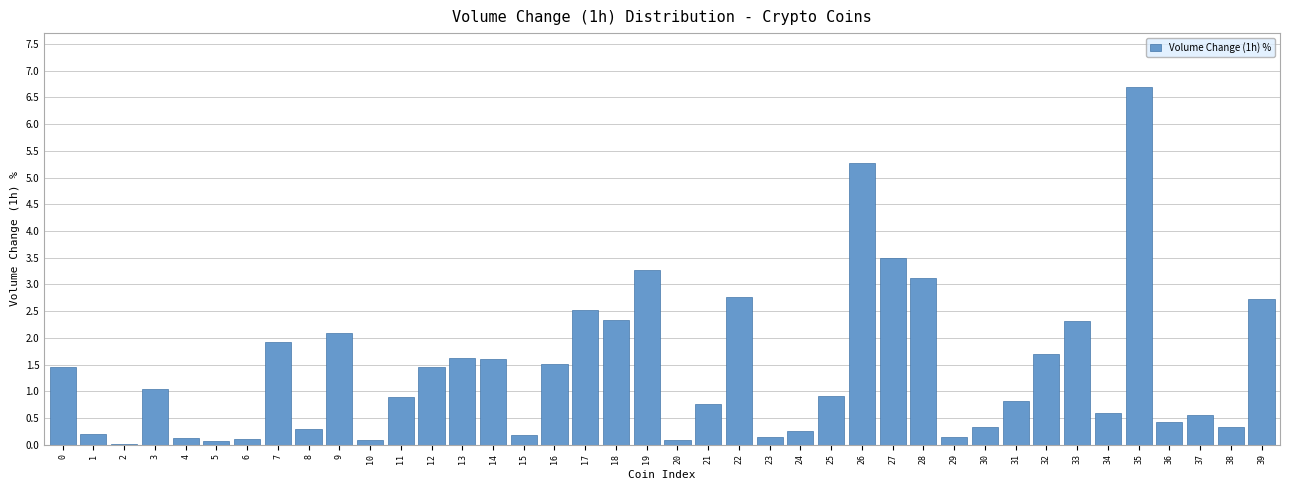

Which has a higher value, 39 or 19?

19